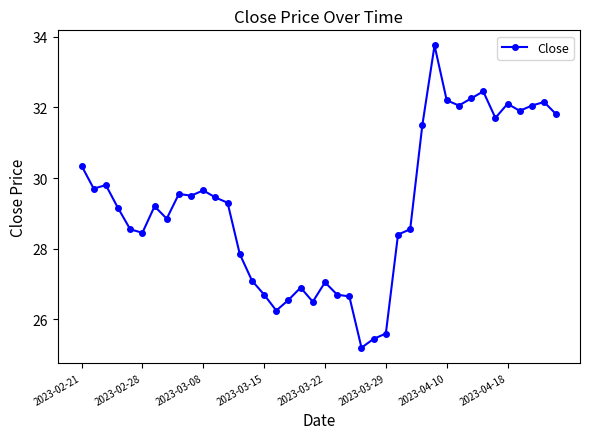

What is the greatest value displayed?

33.8